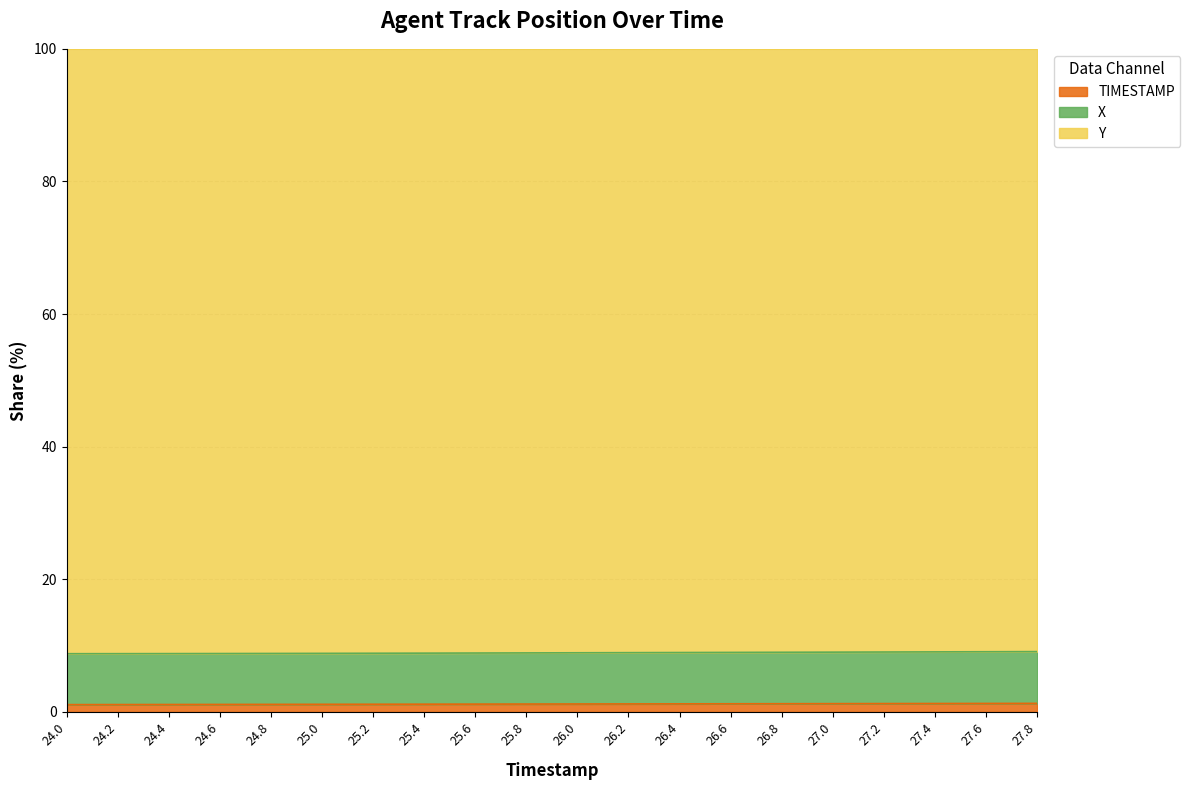

True or false: TIMESTAMP has a value of 1.3 at 27.4.

True